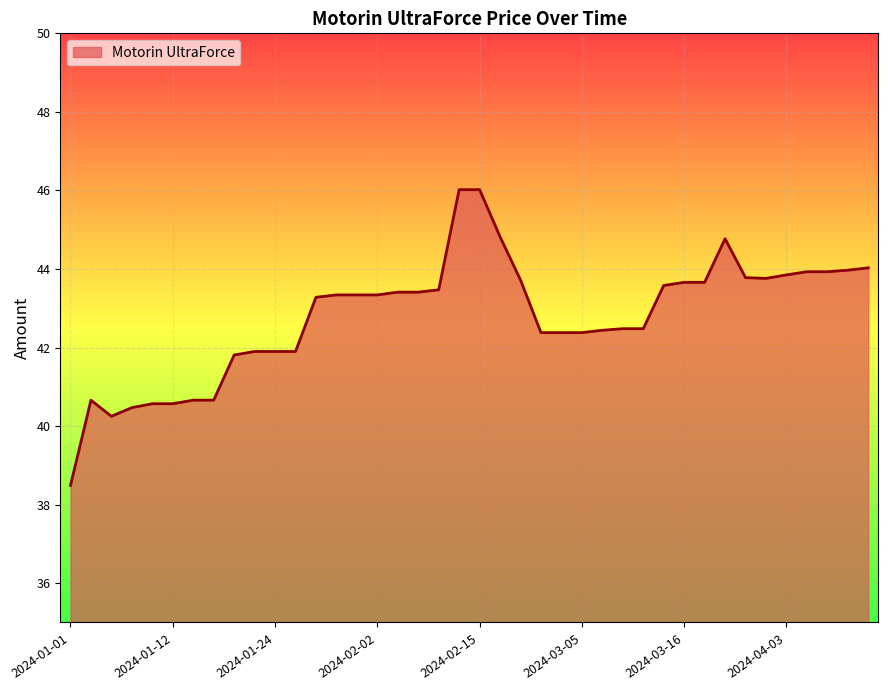

What is the maximum value shown in the chart?

46.0